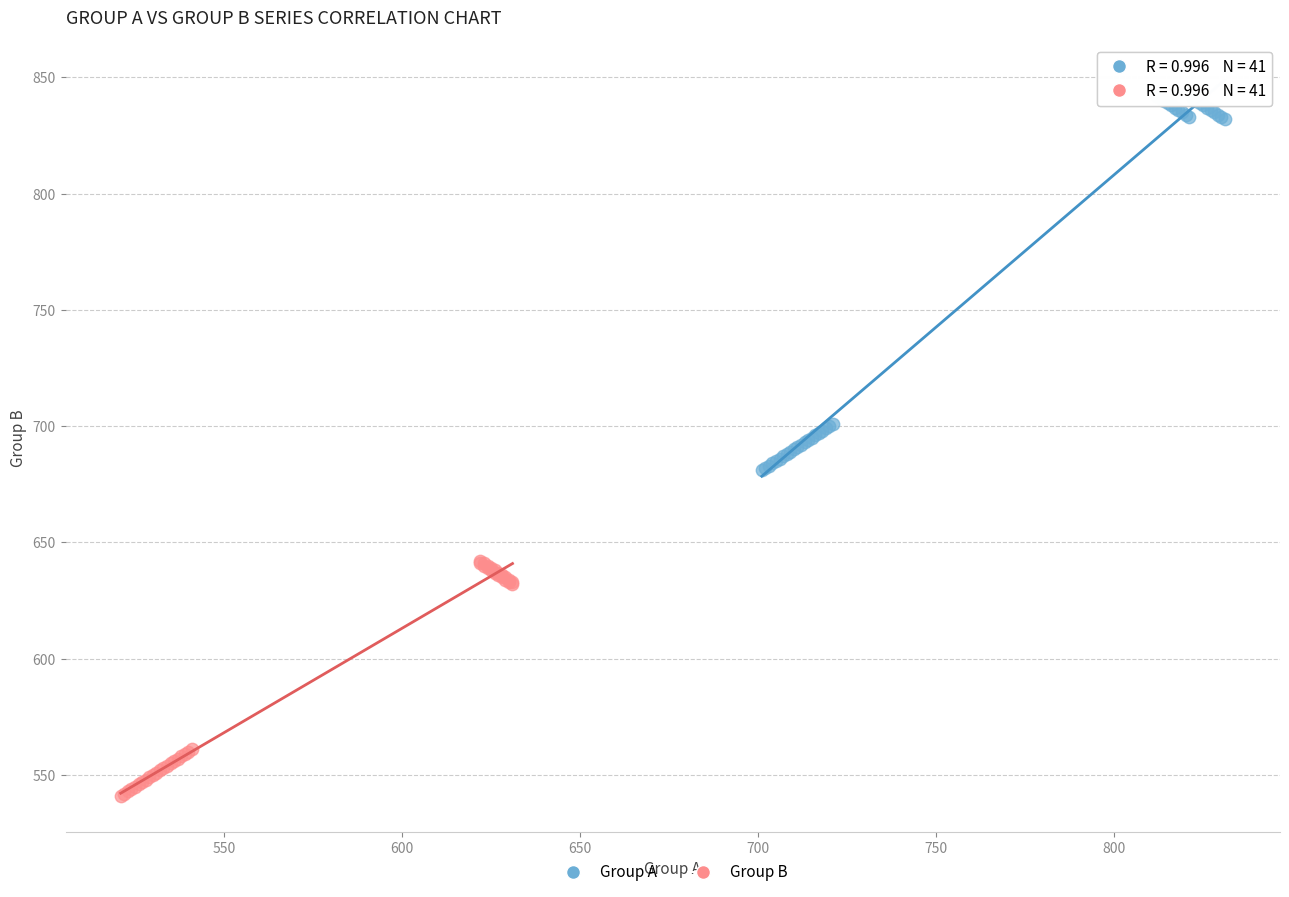

Which series reaches the maximum Y coordinate?

Group A